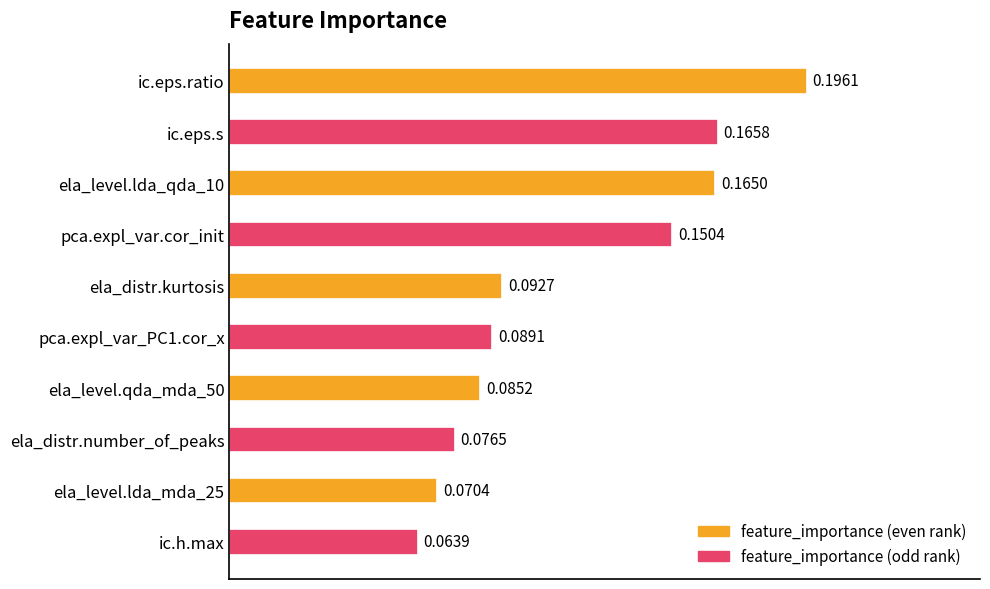

Rank the categories by value from highest to lowest.

ic.eps.ratio, ic.eps.s, ela_level.lda_qda_10, pca.expl_var.cor_init, ela_distr.kurtosis, pca.expl_var_PC1.cor_x, ela_level.qda_mda_50, ela_distr.number_of_peaks, ela_level.lda_mda_25, ic.h.max